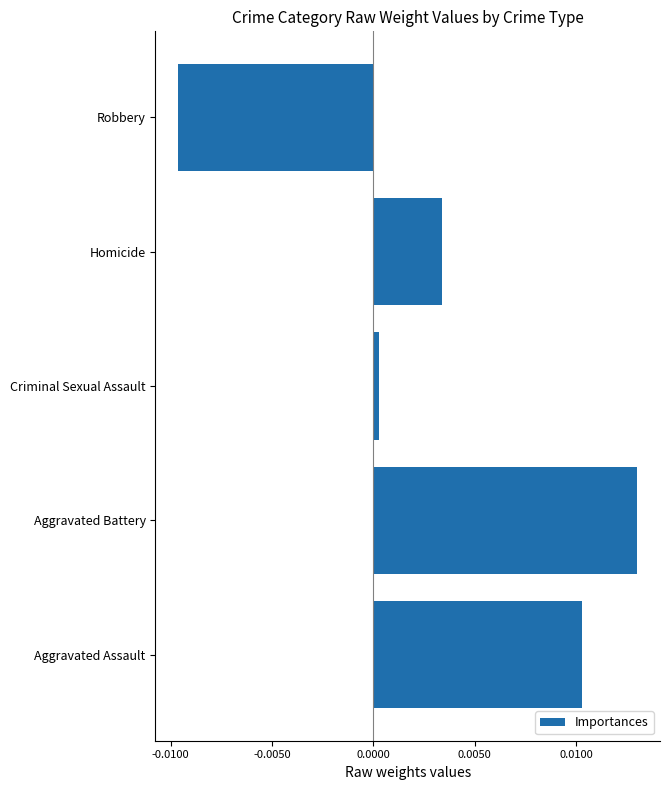

At which label is the value closest to 0?

Criminal Sexual Assault